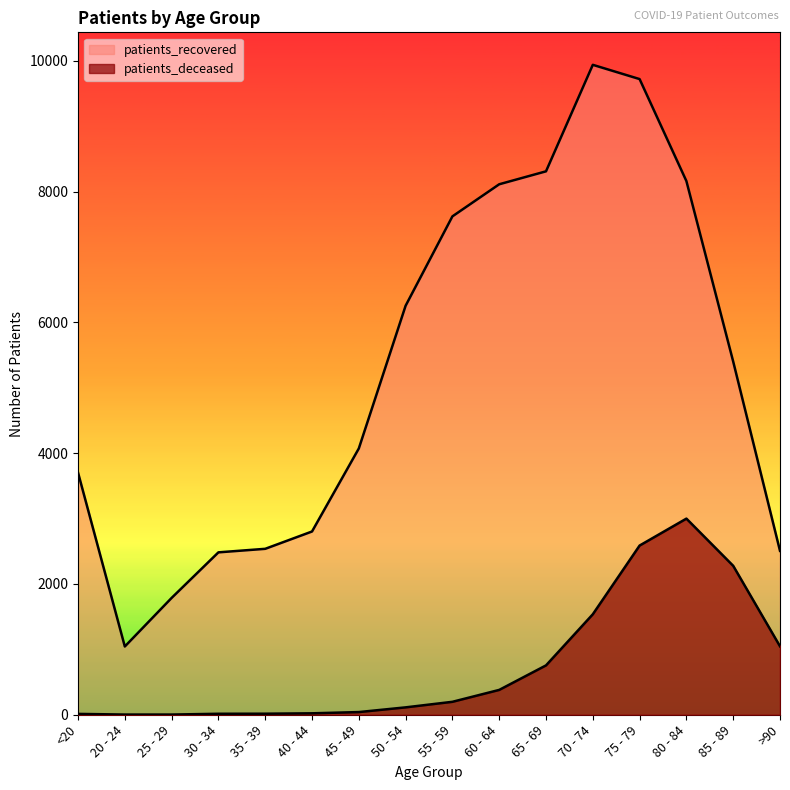

Does the chart display data point markers on the line(s)?

No